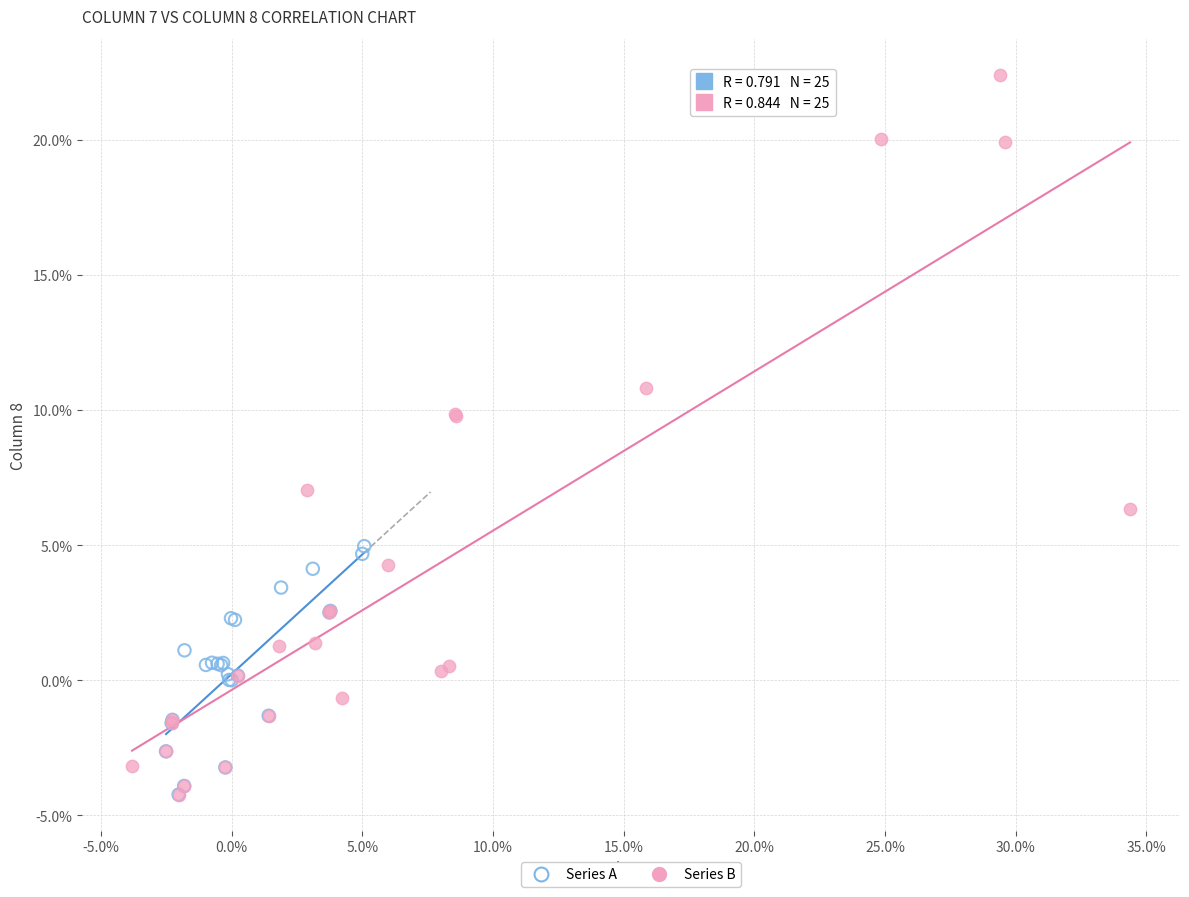

Which series contains the highest Y value?

Series B